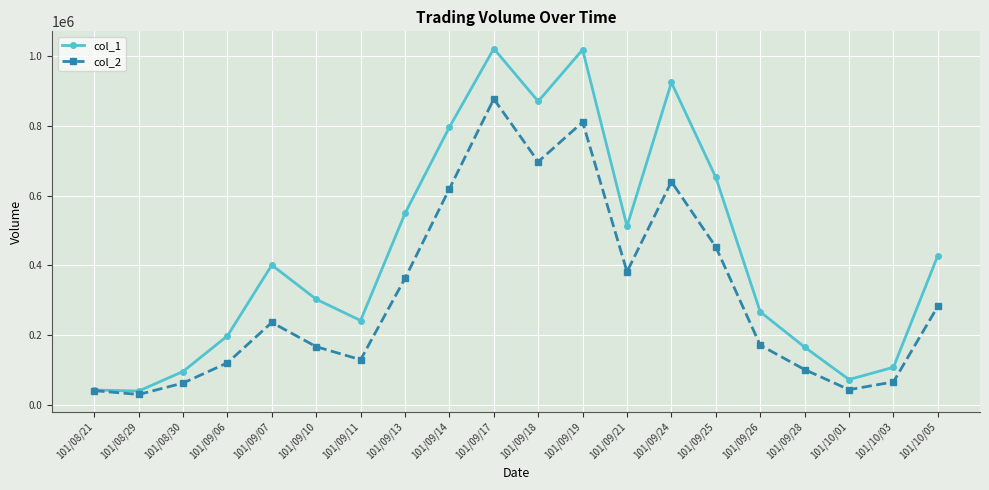

What is the smallest value displayed?

30200